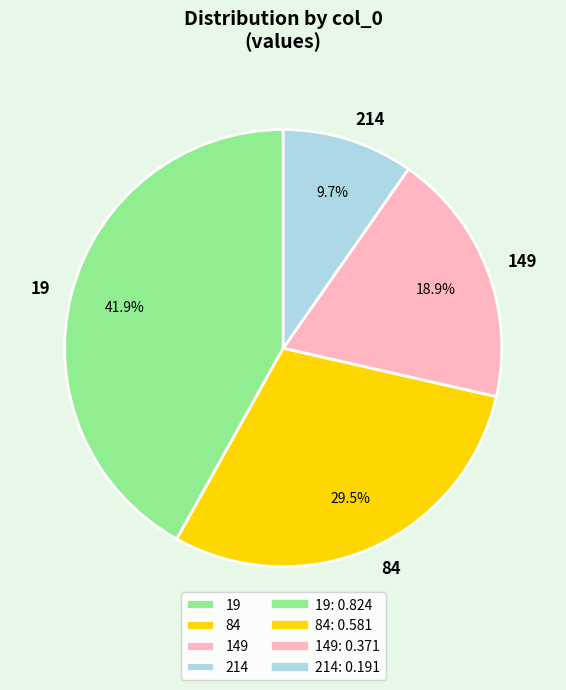

Count the number of slices in the pie.

4